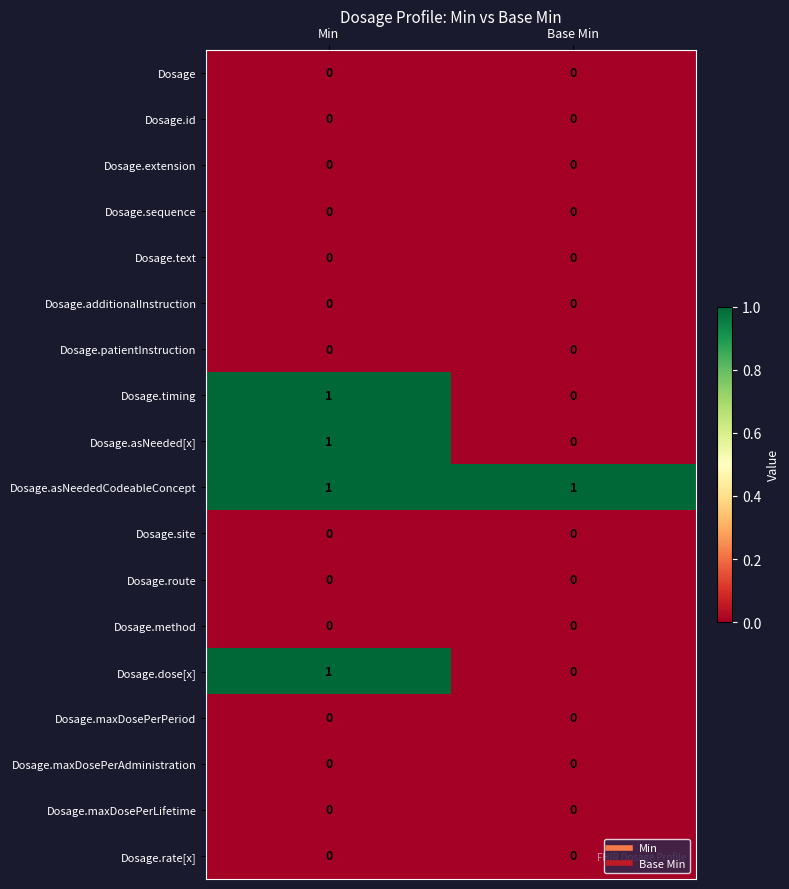

Is it true that Dosage.sequence equals 0 at Base Min?

True